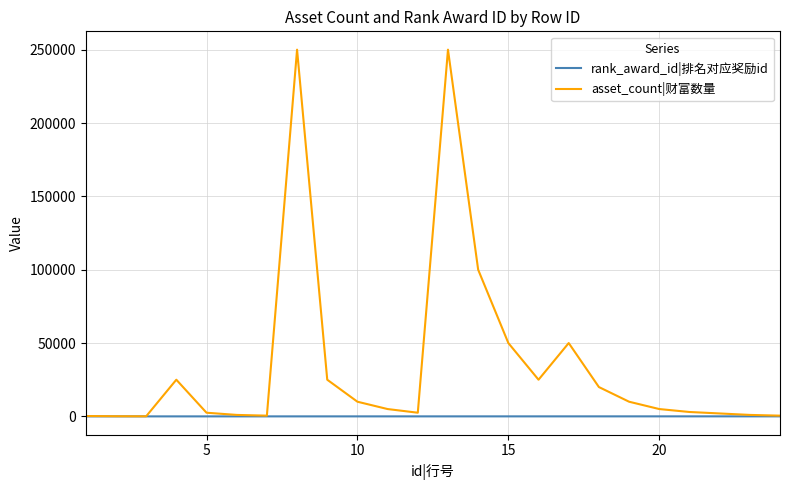

What is the difference between the maximum and minimum values in the asset_count|财富数量 series?

249950